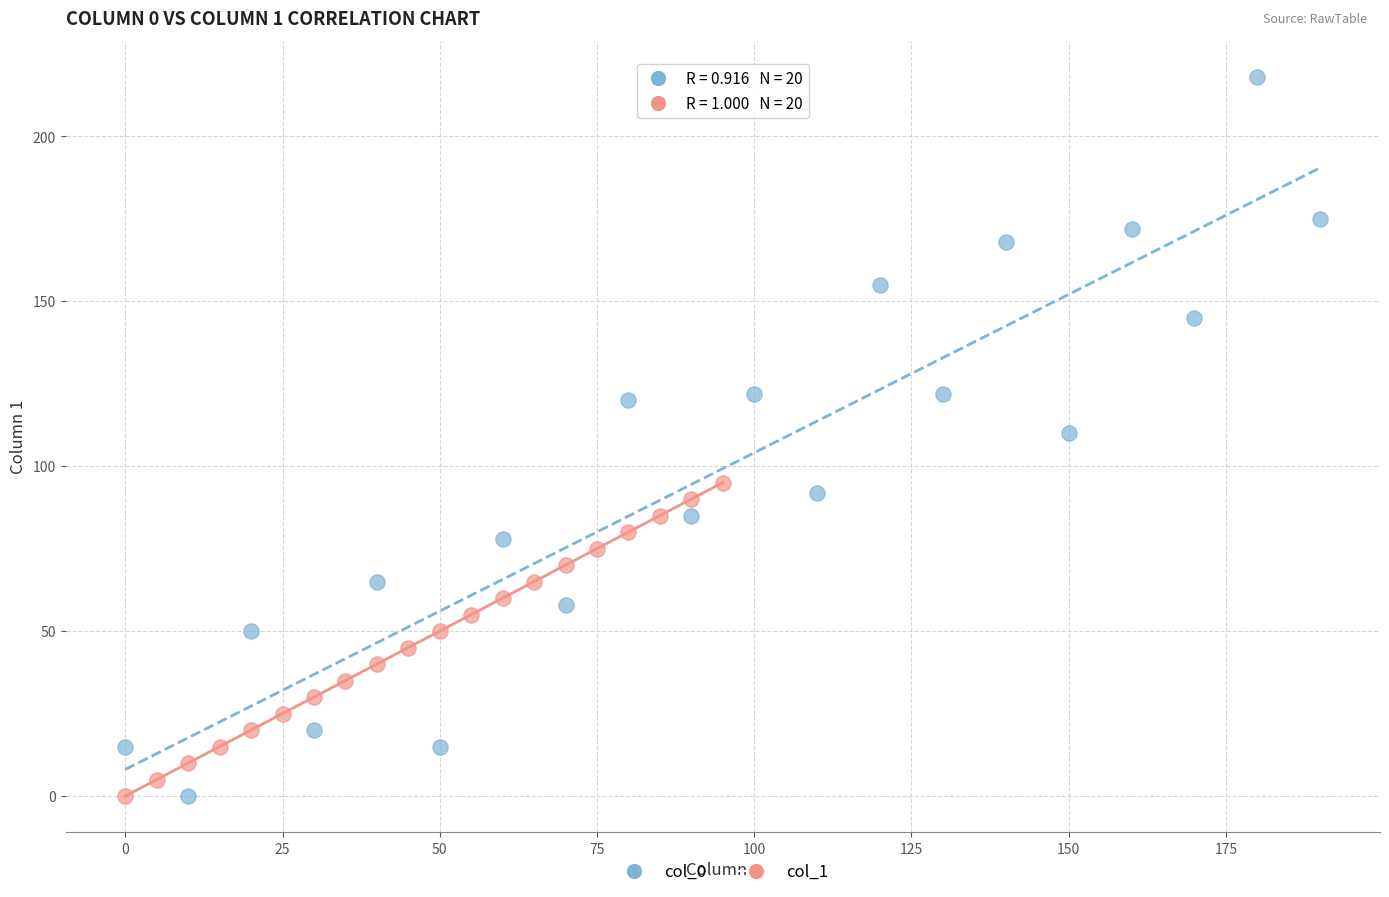

Which series has the largest Y range (max minus min)?

col_0